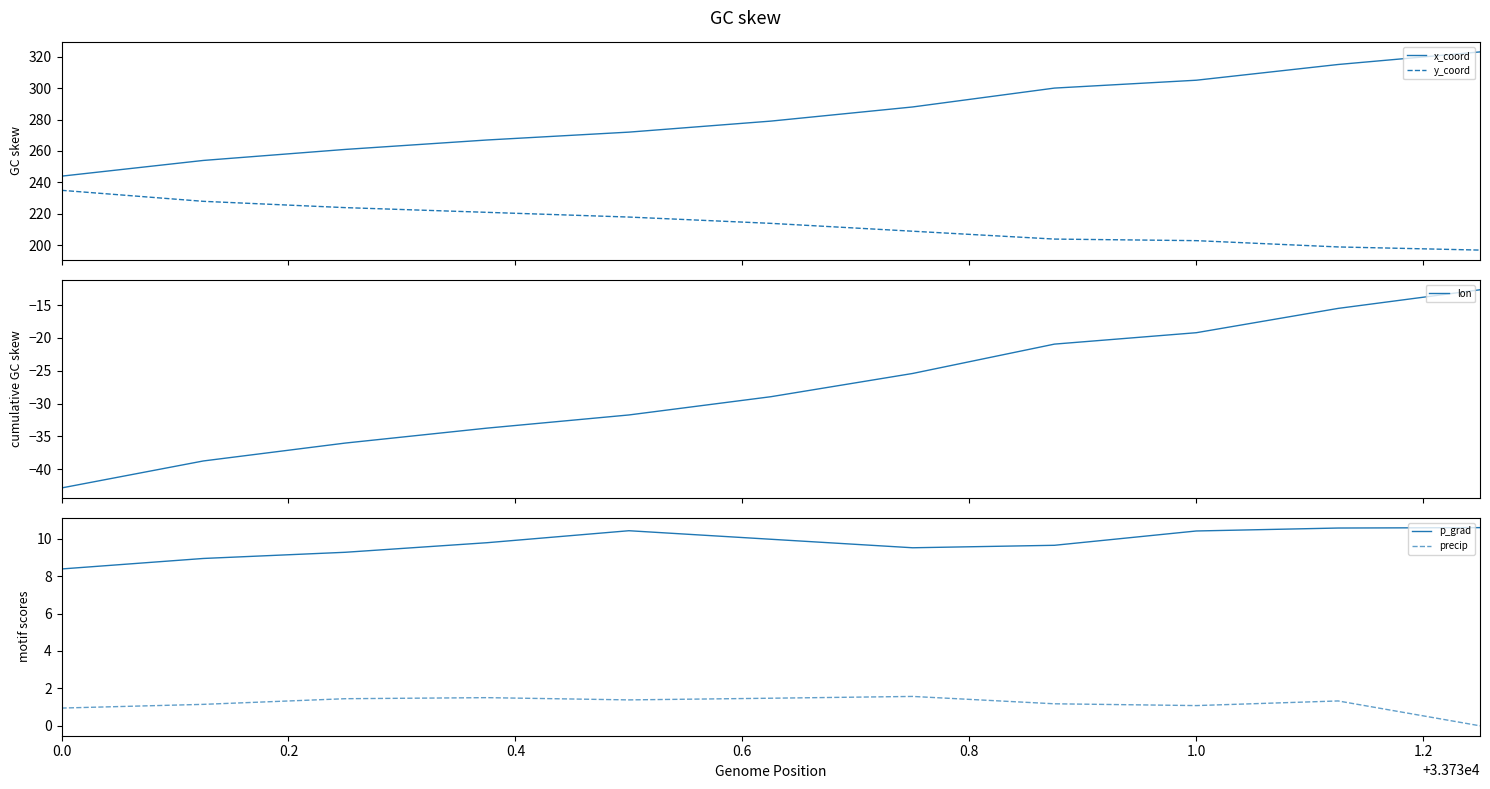

What is the lowest value of the y_coord series?

197